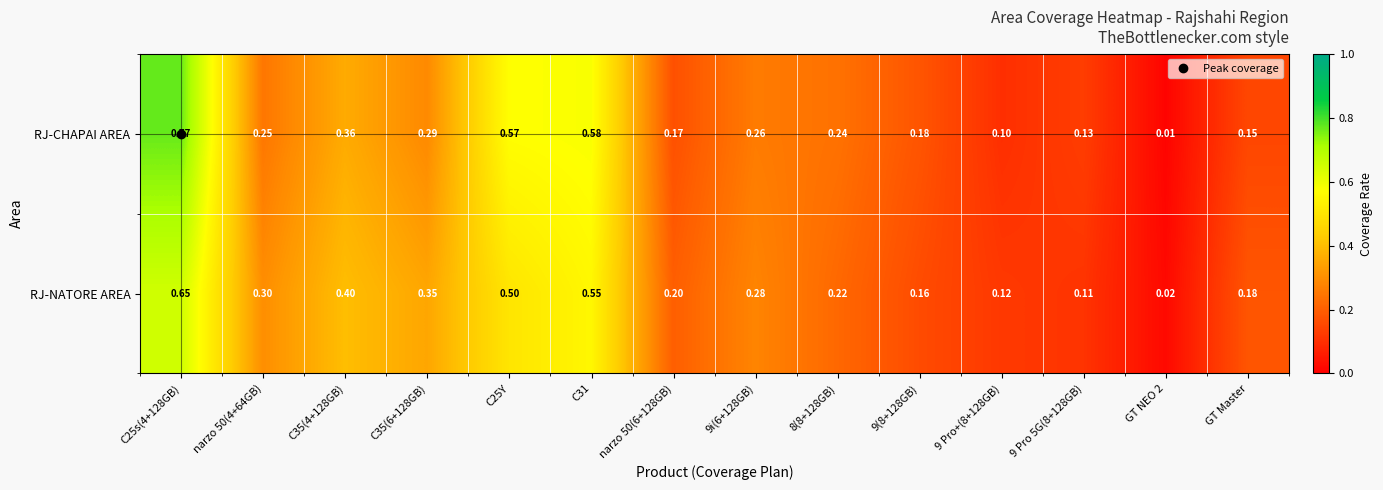

At which category is the sum across all series the highest?

C25s(4+128GB)